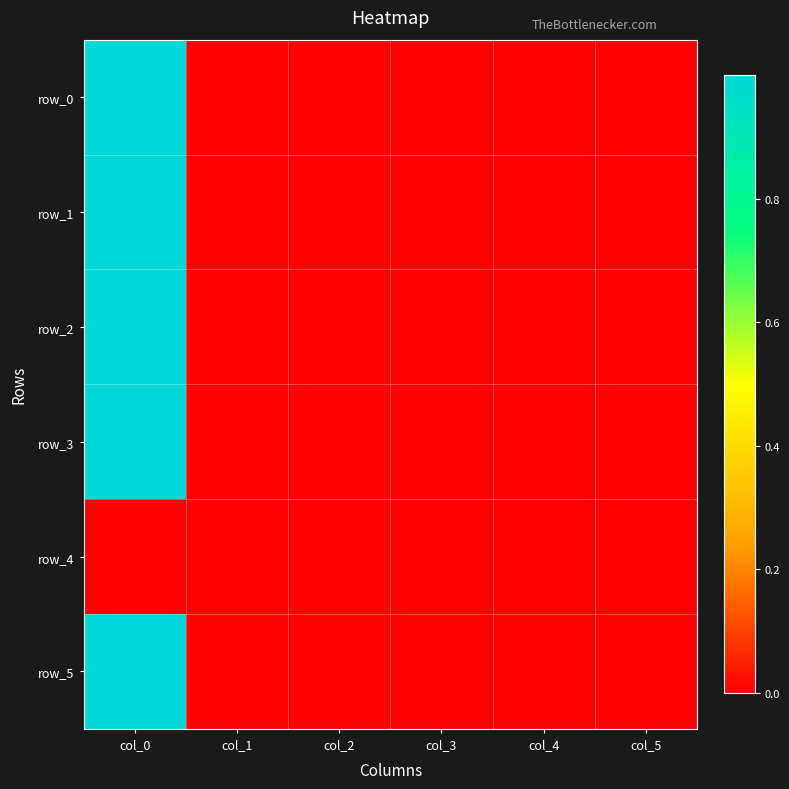

Is it true that row_2 equals 1.0 at col_0?

True